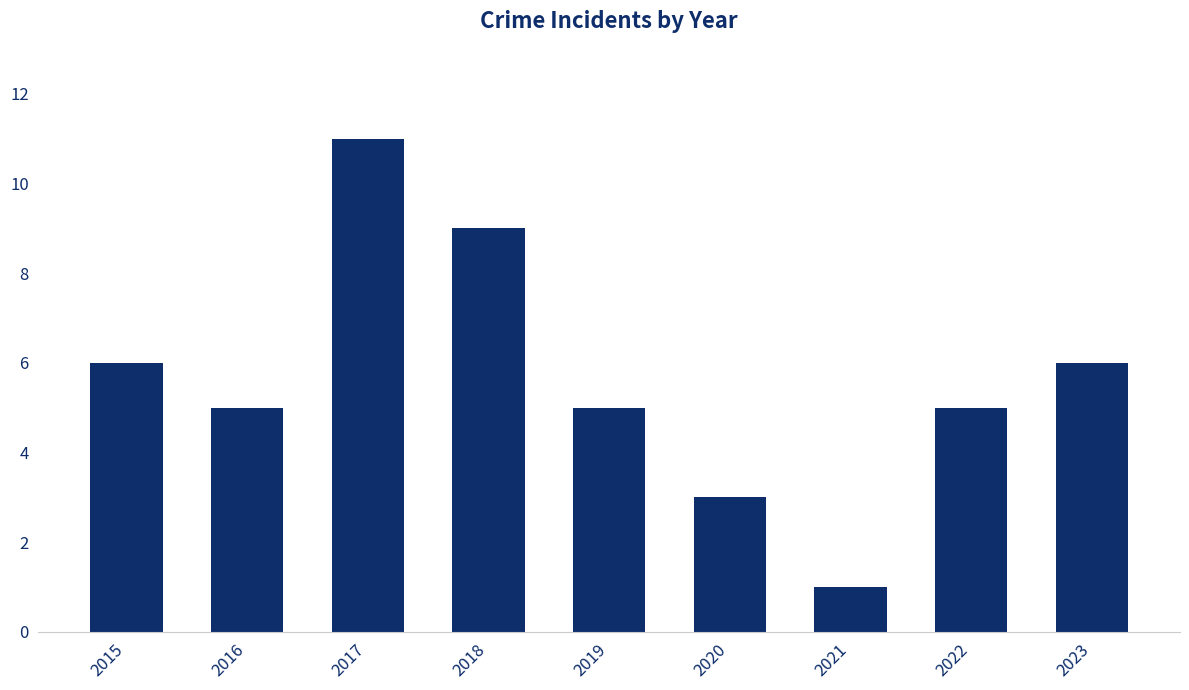

Which label corresponds to the largest value in the chart?

2017